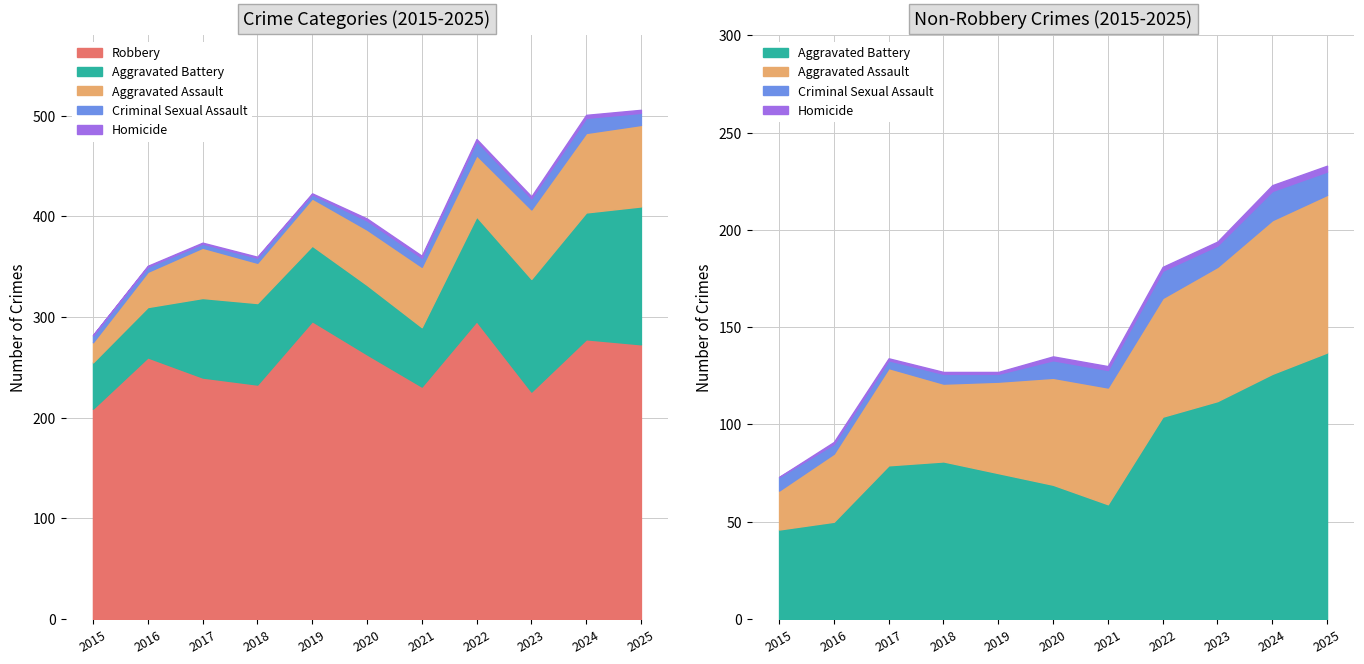

Which series has the widest spread of values?

Aggravated Battery